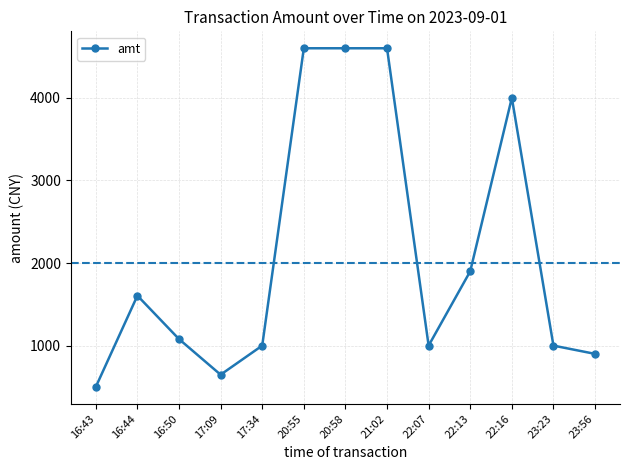

What is the label of the 2nd point from the right?

23:23